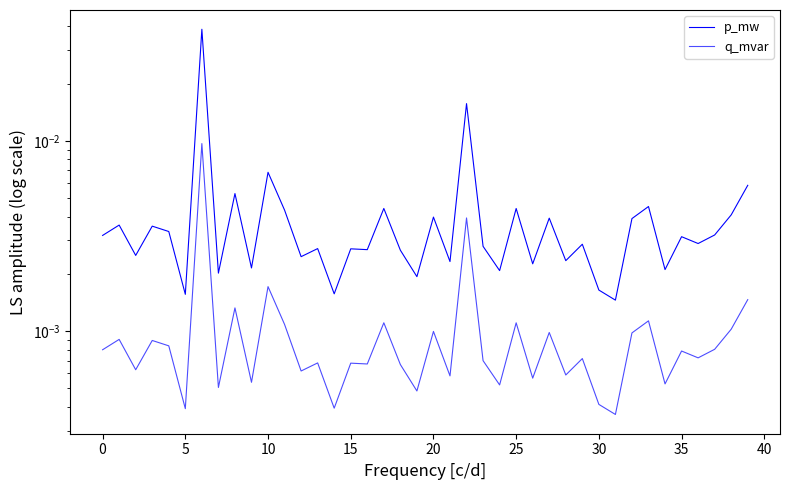

At which label is p_mw closest to 0?

31